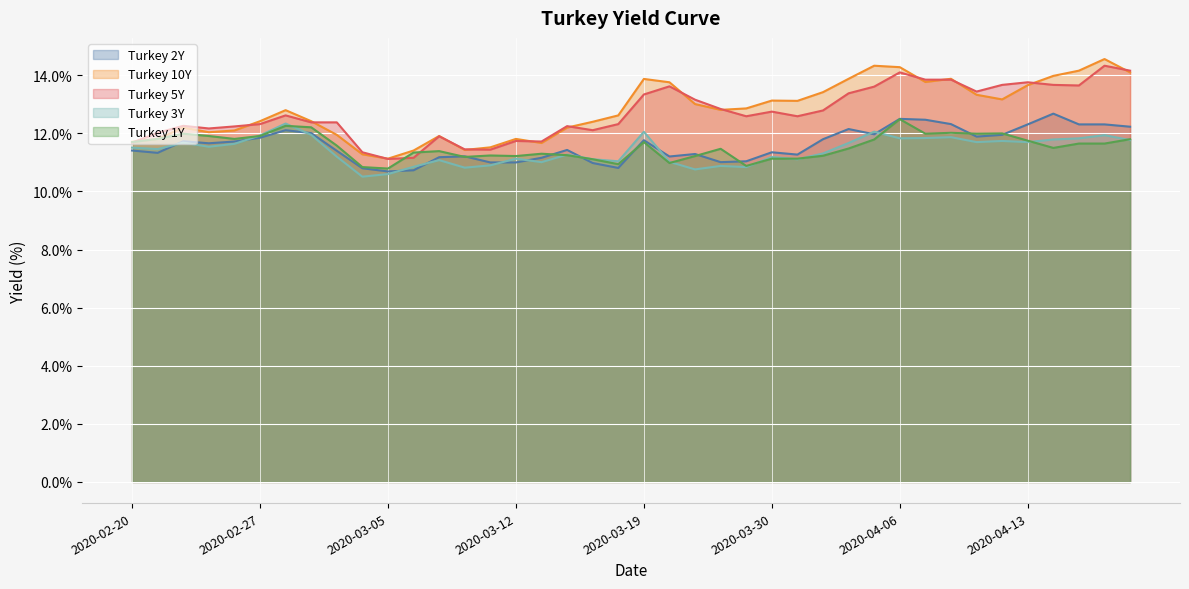

What is the maximum value shown in the chart?

14.6